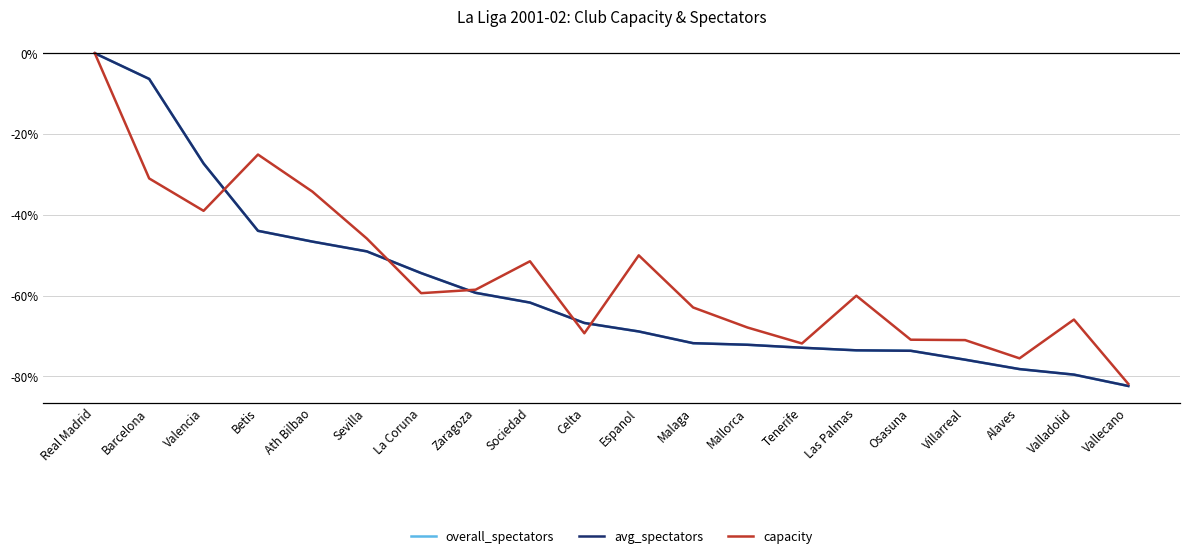

At which category does the chart reach its peak across all series?

Real Madrid